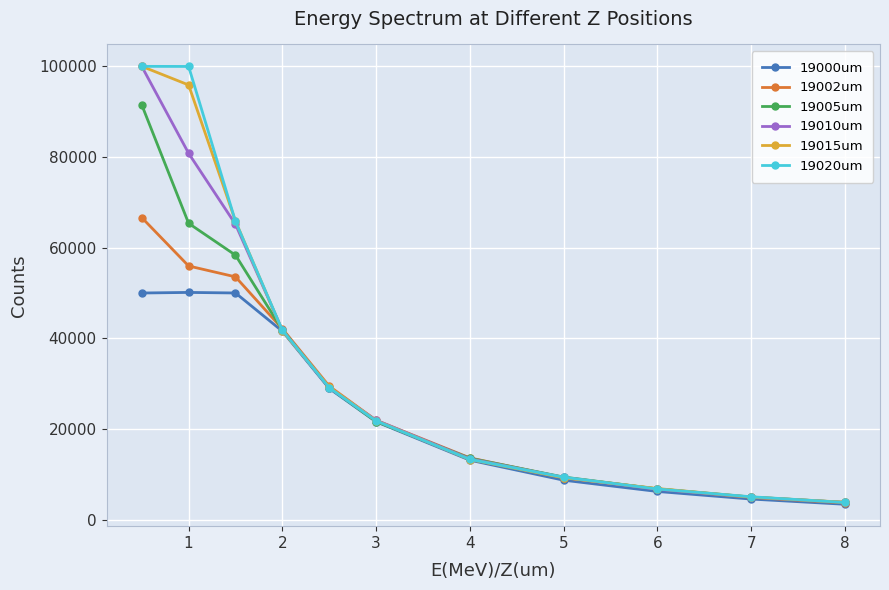

What is the lowest value of the 19000um series?

3426